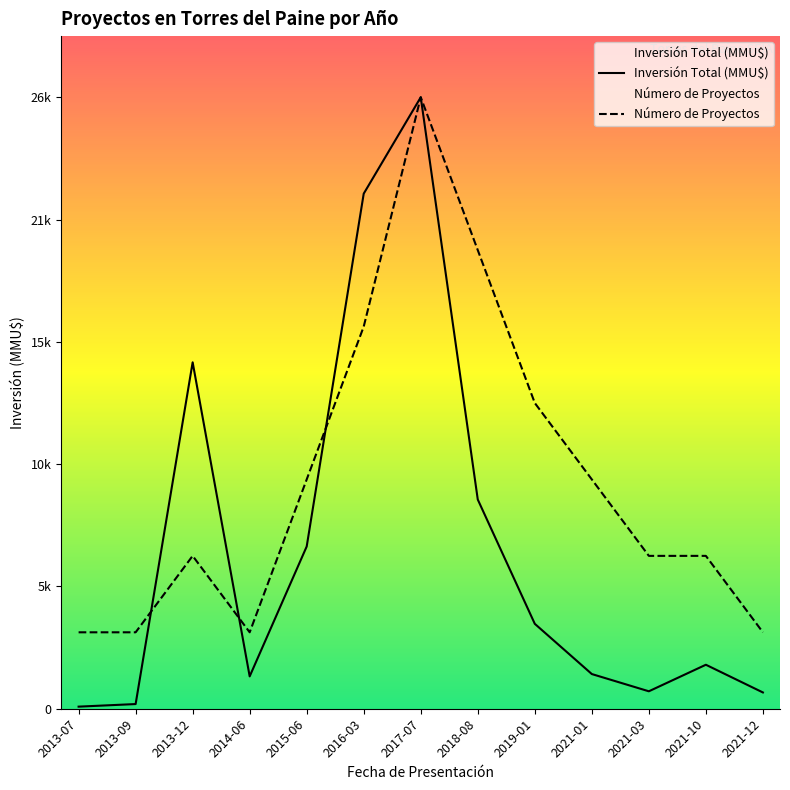

True or false: Número de Proyectos and Inversión Total (MMU$) cross at least once.

True